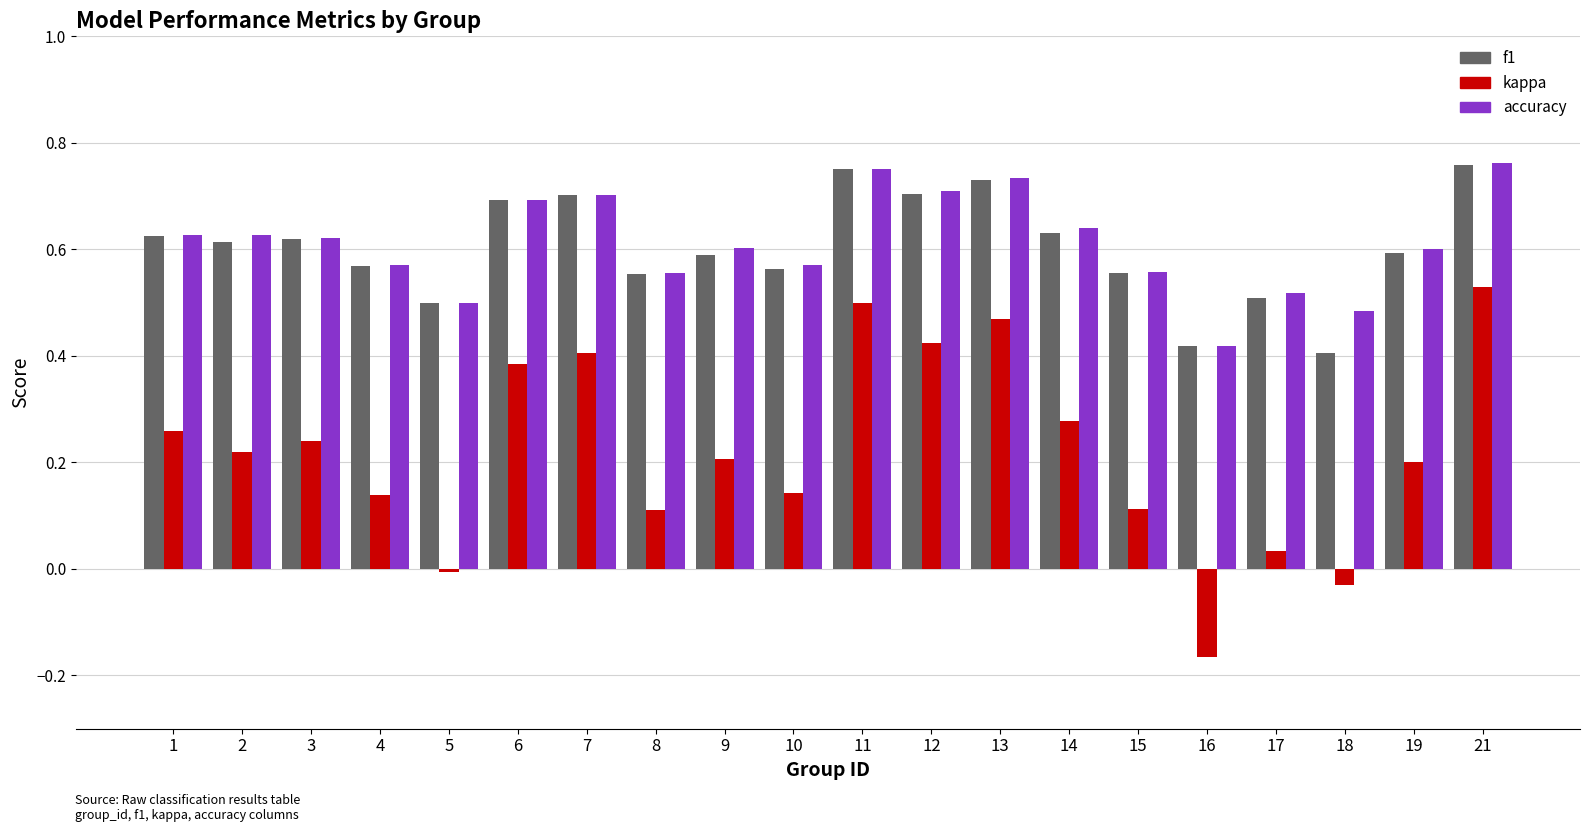

True or false: f1 has a value of 0.7 at 12.

True